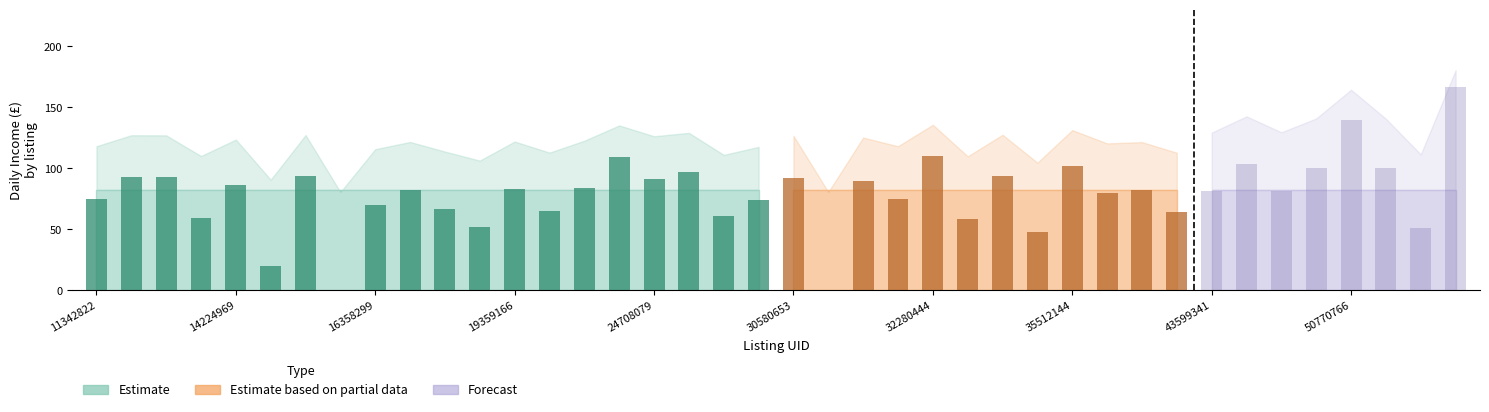

How many groups of bars are there?

40